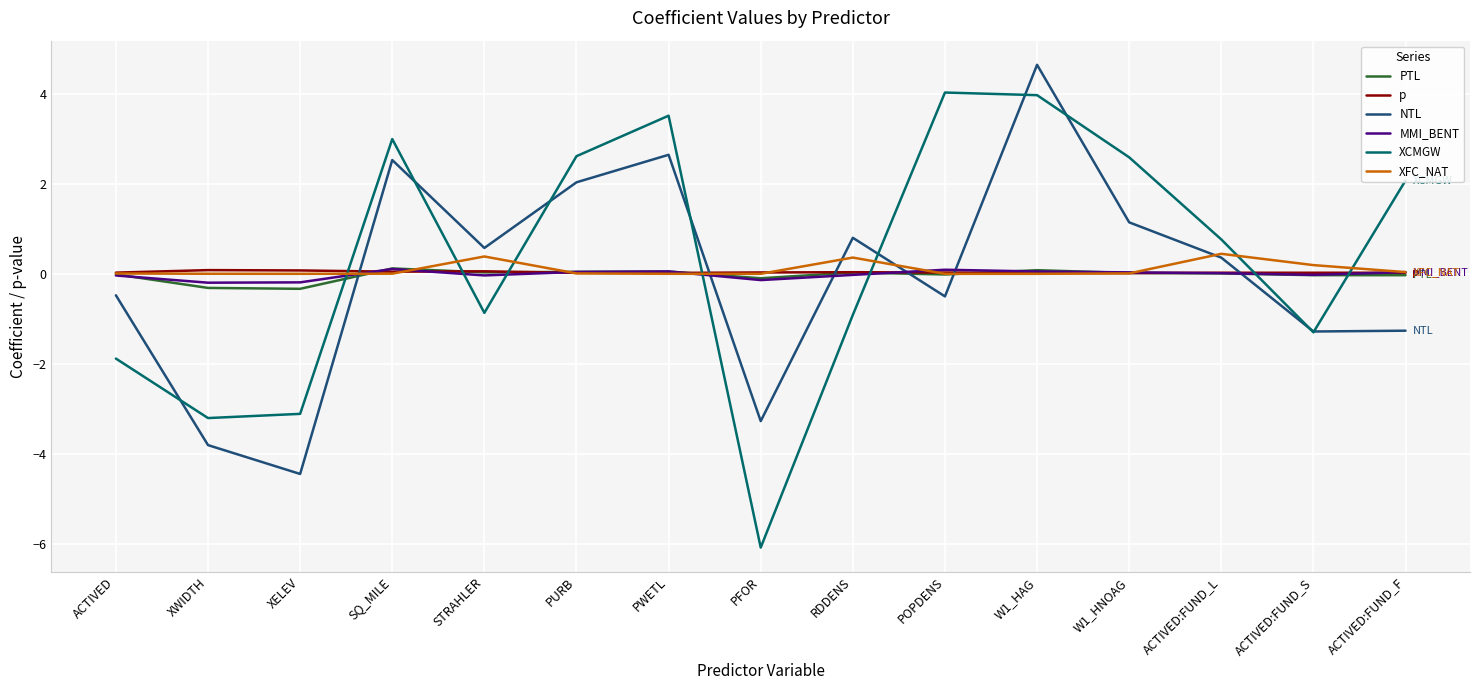

What are all the series names shown in the legend?

PTL, p, NTL, MMI_BENT, XCMGW, XFC_NAT